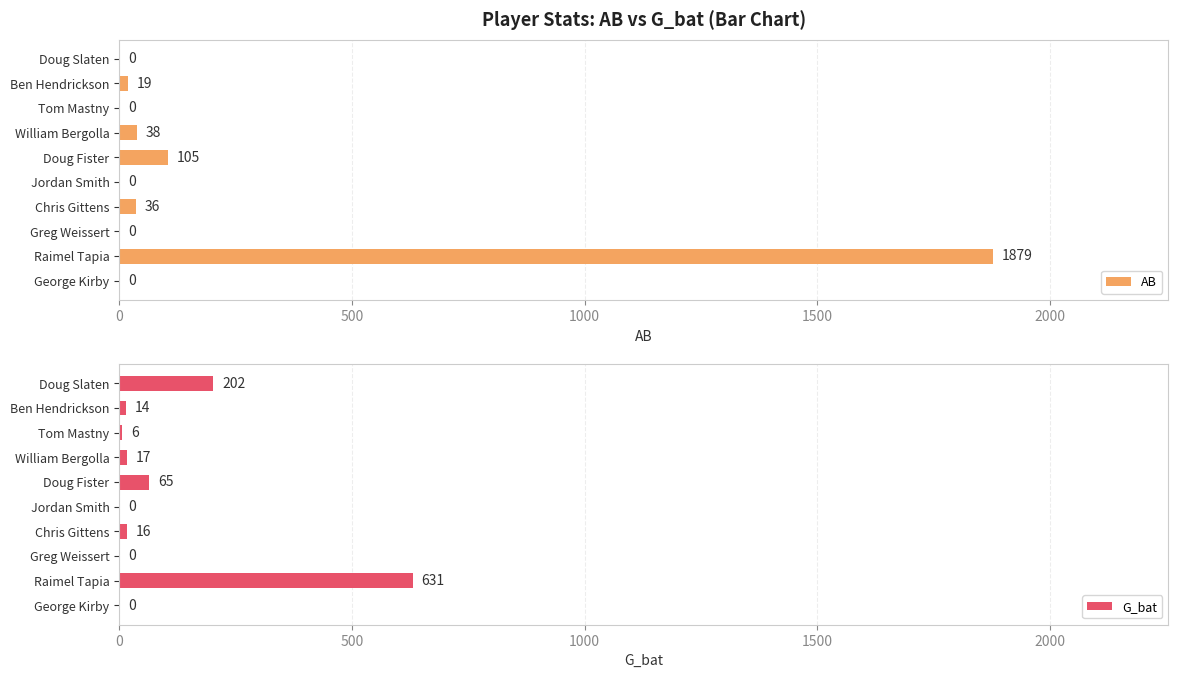

True or false: AB has a value of 36 at Chris Gittens.

True